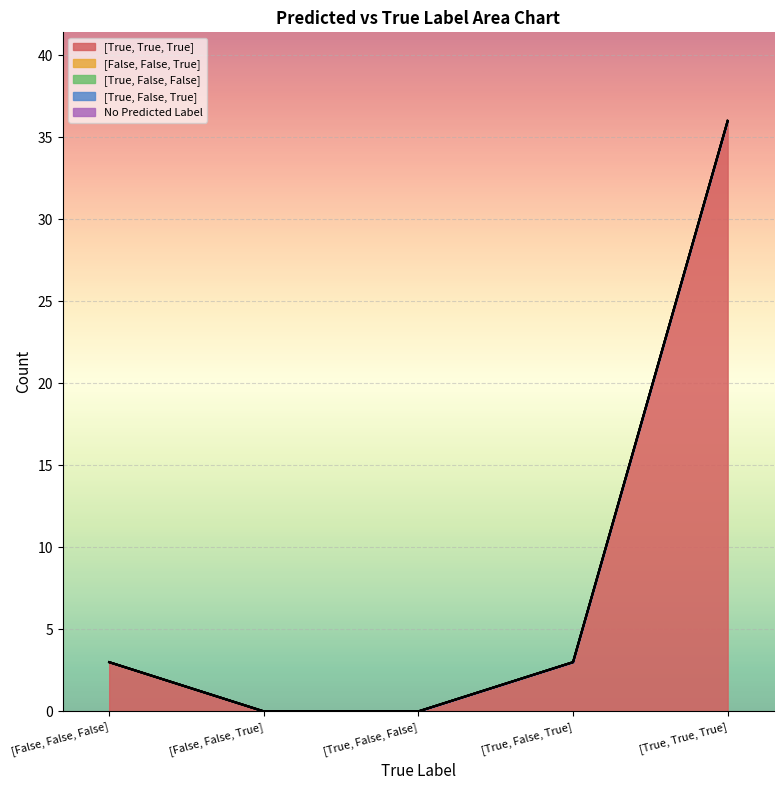

Reading left to right, what are all the values shown in this chart?

[True, True, True]: 3	0	0	3	36
[False, False, True]: 0	0	0	0	0
[True, False, False]: 0	0	0	0	0
[True, False, True]: 0	0	0	0	0
No Predicted Label: 0	0	0	0	0